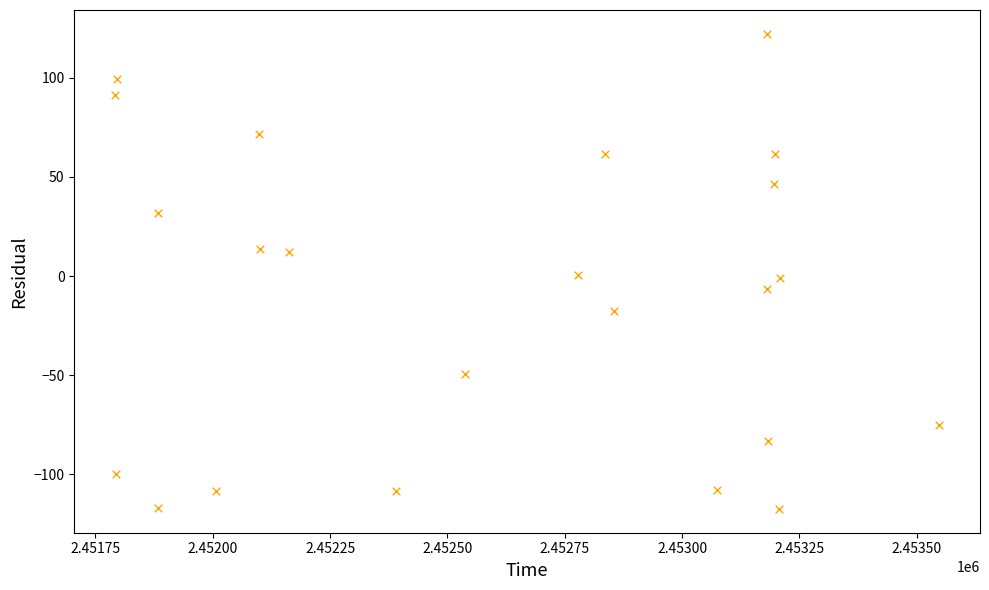

What is the range of X values (max minus min)?

1754.2